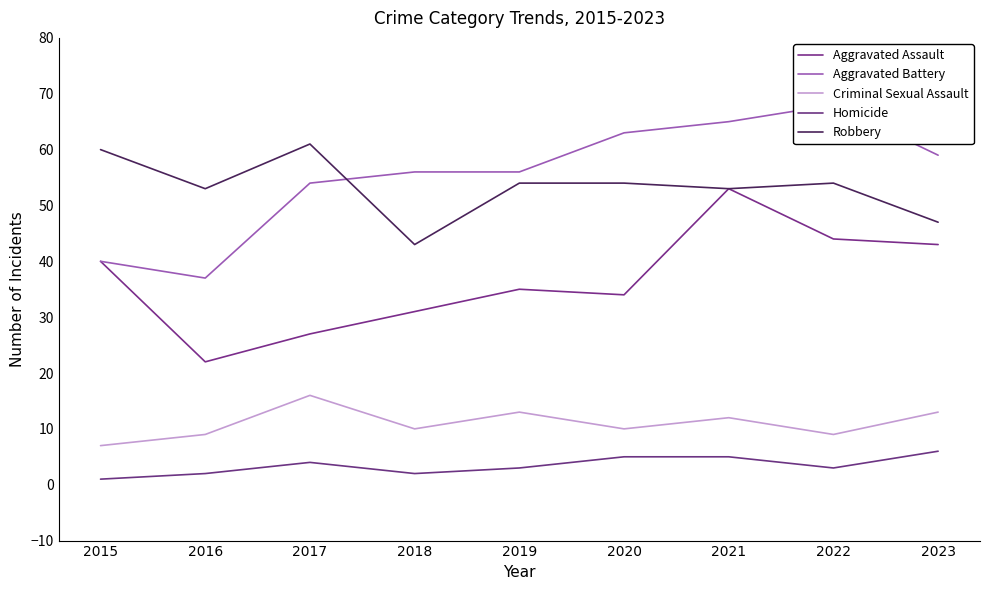

The value of Criminal Sexual Assault at 2019 is 5. True or false?

False